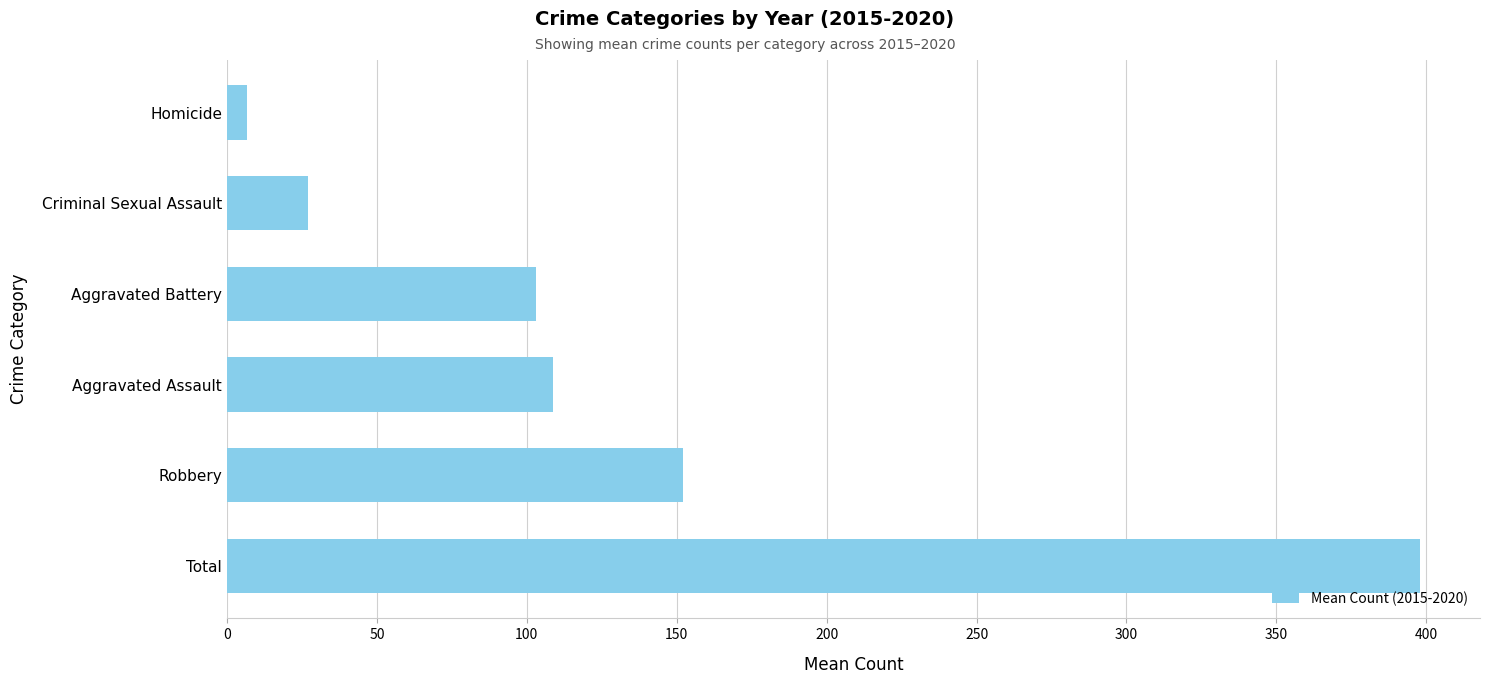

Rank the categories by value from lowest to highest.

Homicide, Criminal Sexual Assault, Aggravated Battery, Aggravated Assault, Robbery, Total